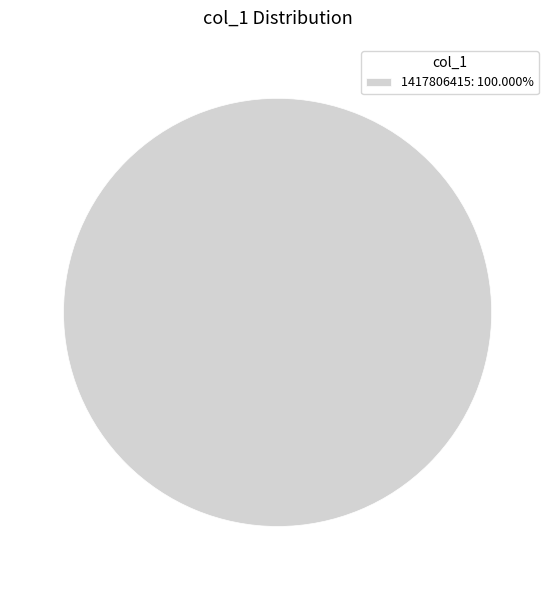

Is 1417806415: 100.000% the majority of the pie?

Yes